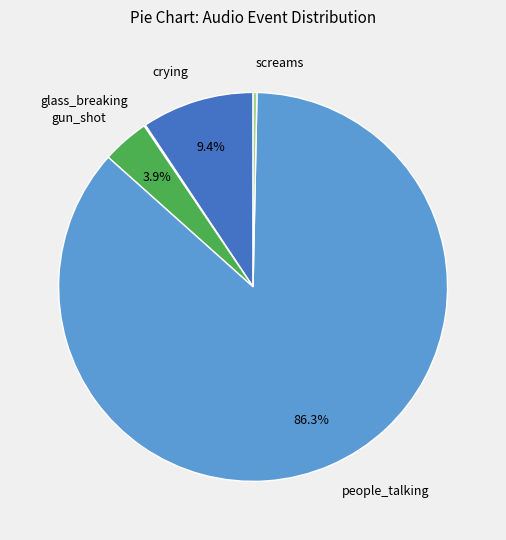

Is there any slice that represents more than half of the pie?

Yes